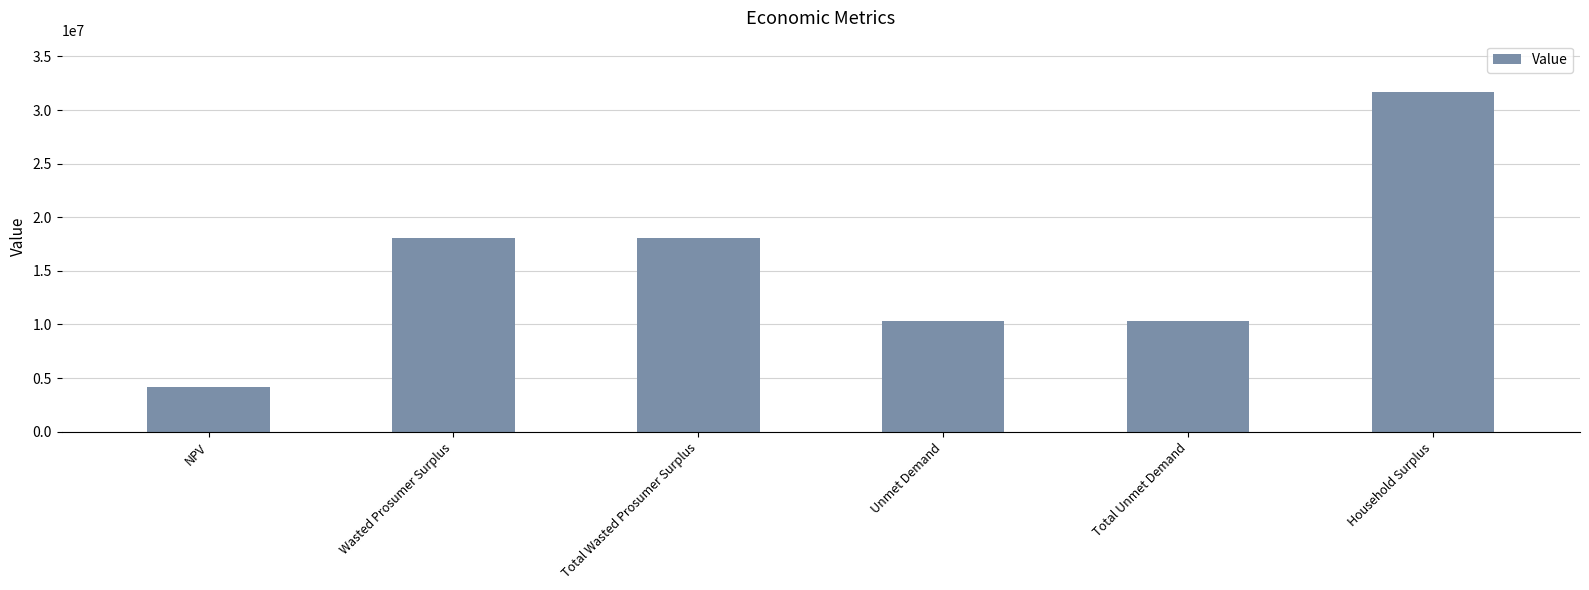

What is the minimum value shown in the chart?

4145406.1